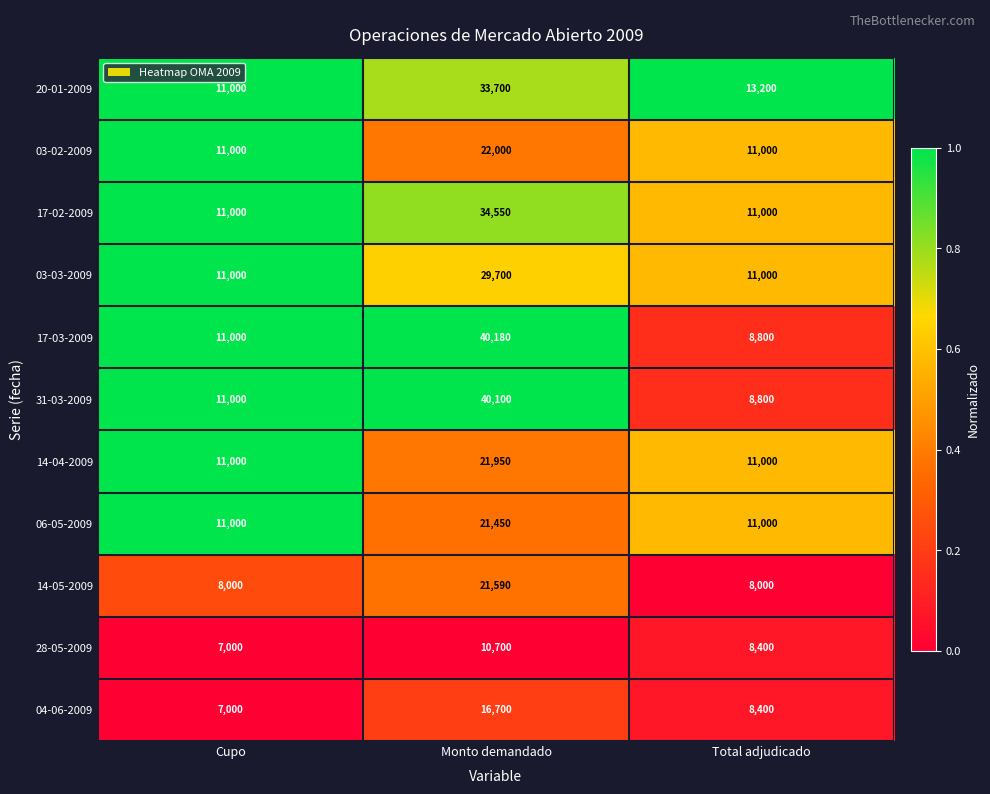

Is it true that 14-04-2009 equals 21950 at Monto demandado?

True